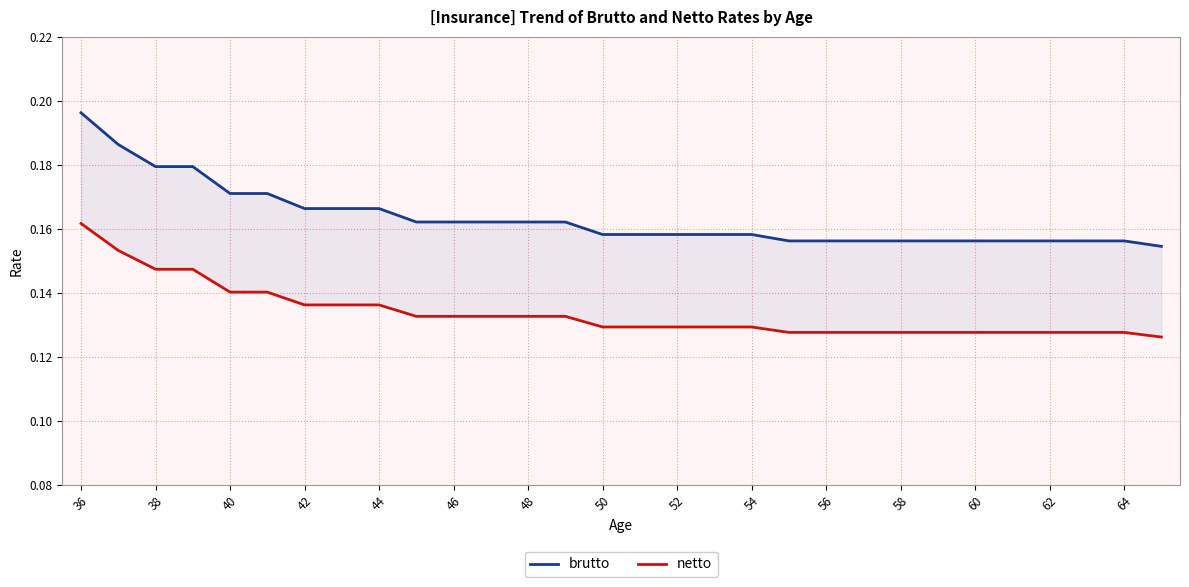

List the series in order of their peak value, highest first.

brutto, netto